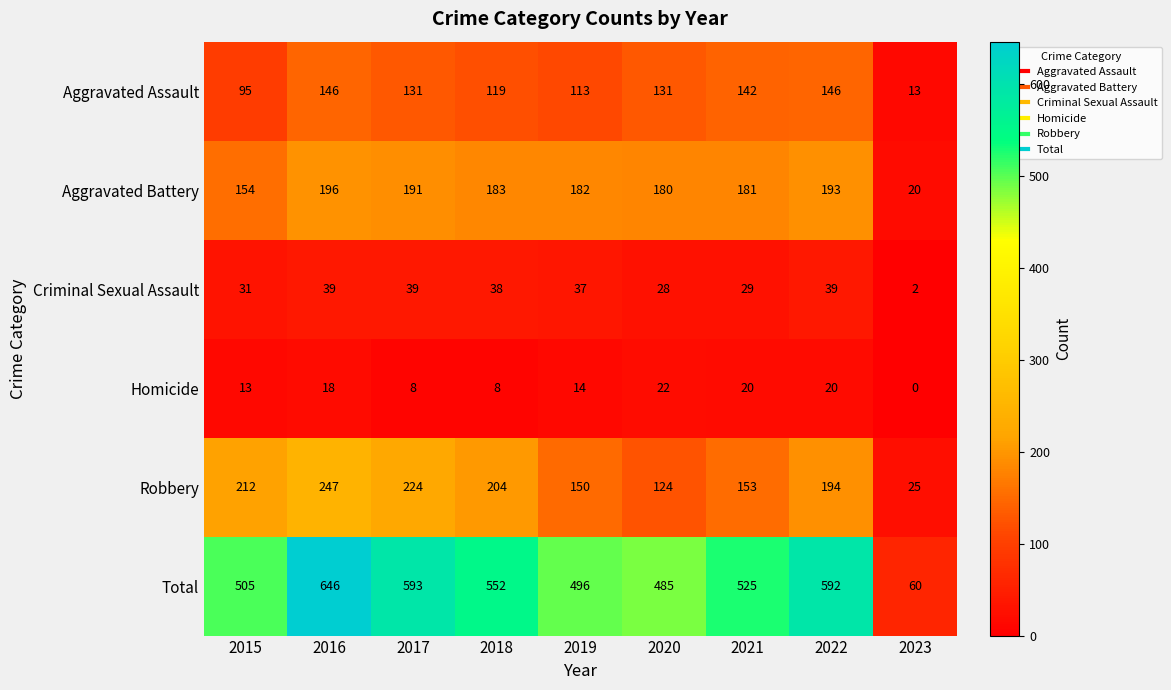

What is the difference between the second highest and second lowest values in the Criminal Sexual Assault series?

11